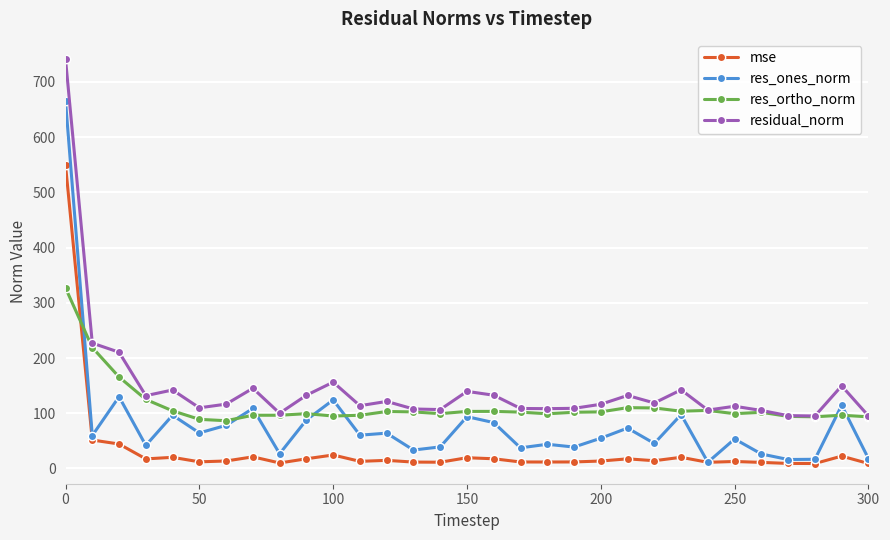

True or false: mse and residual_norm intersect in this chart.

False